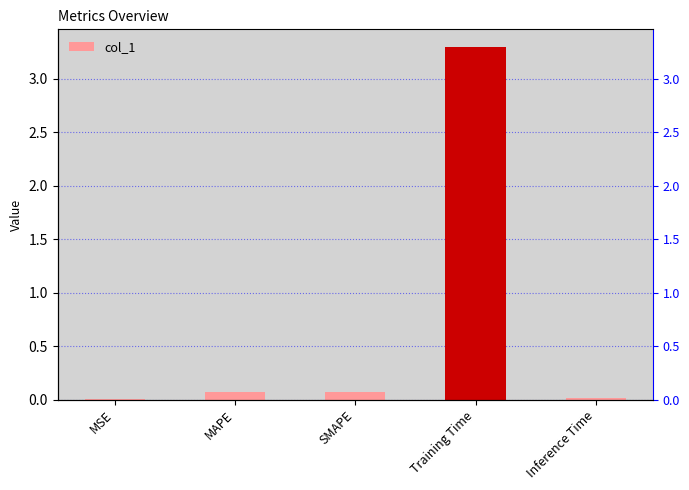

What is the change in value from MAPE to Inference Time?

-0.1